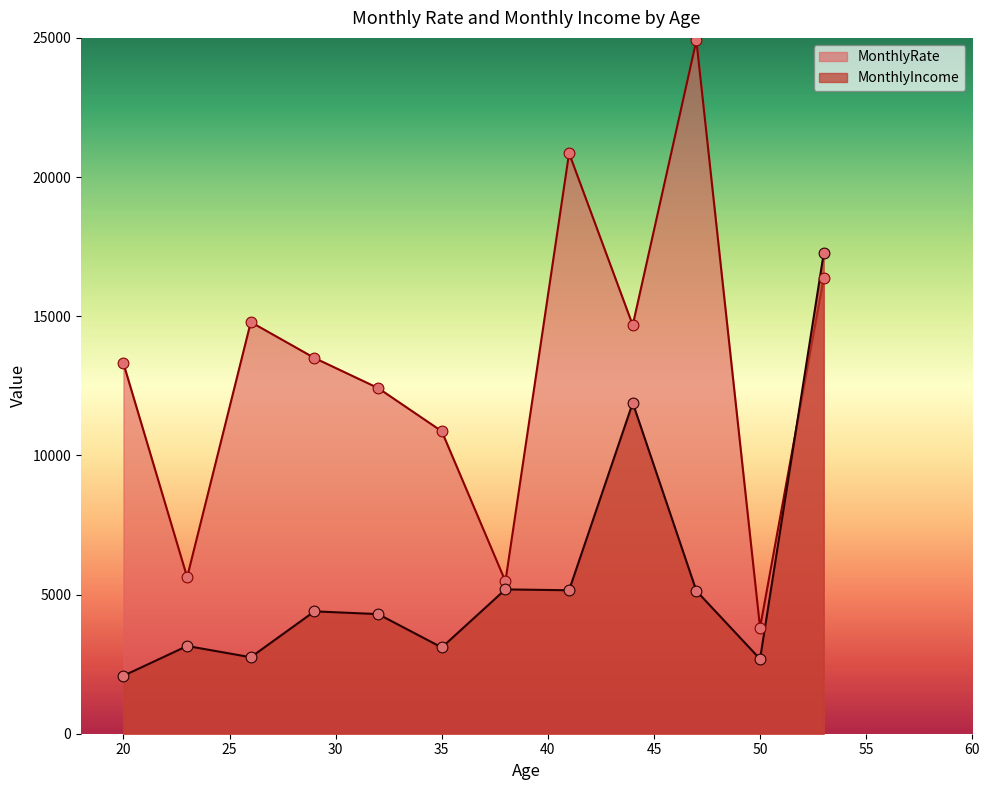

What is the difference between the maximum and minimum values in the MonthlyIncome series?

15177.0